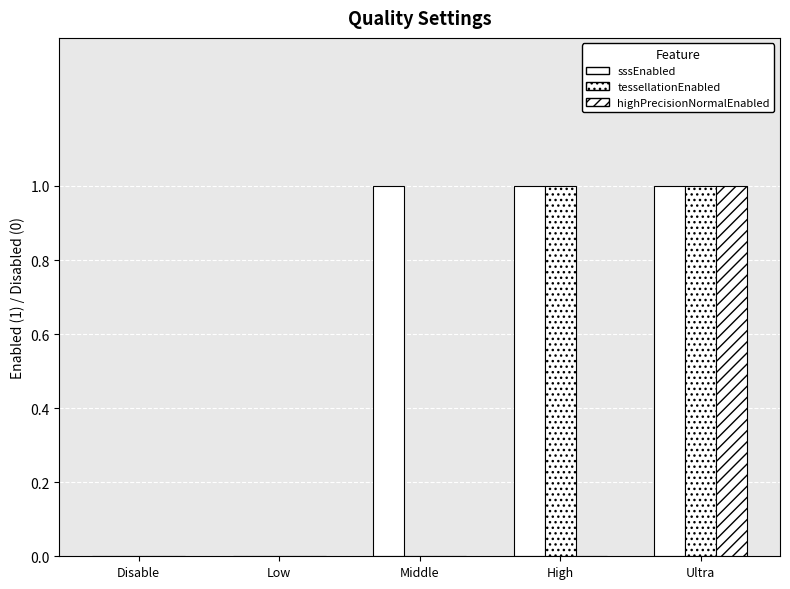

Count the number of categories in the chart.

5